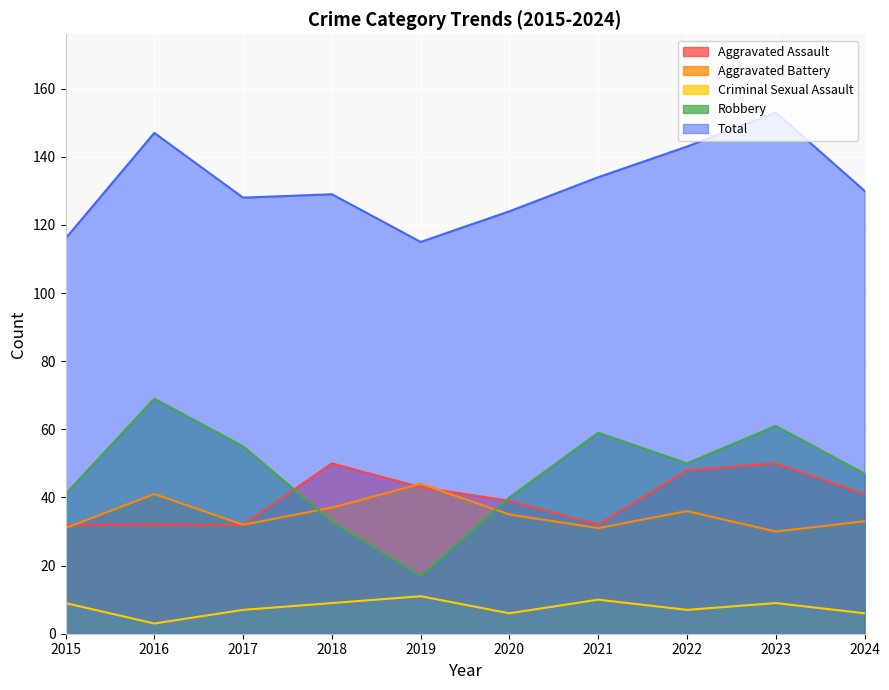

True or false: Criminal Sexual Assault and Robbery cross at least once.

False